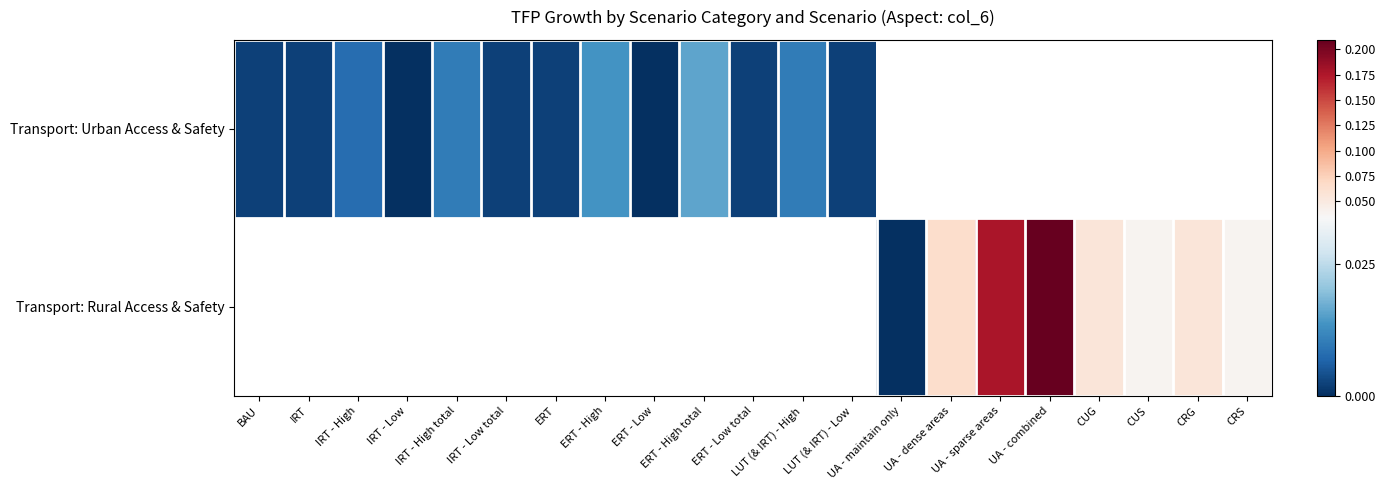

Which series changed the most between IRT - High total and ERT?

Transport: Urban Access & Safety